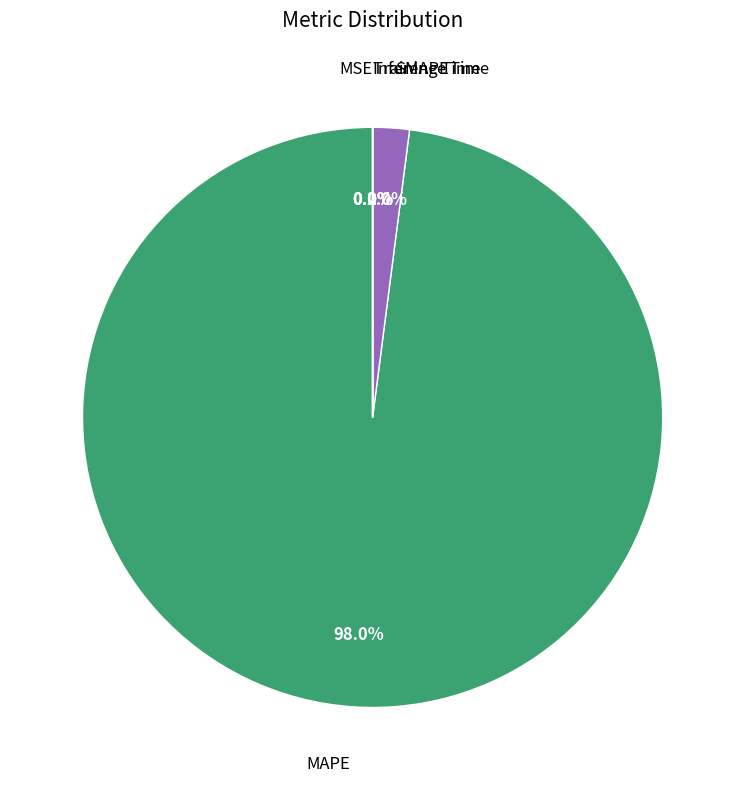

Is there a majority slice in this chart?

Yes